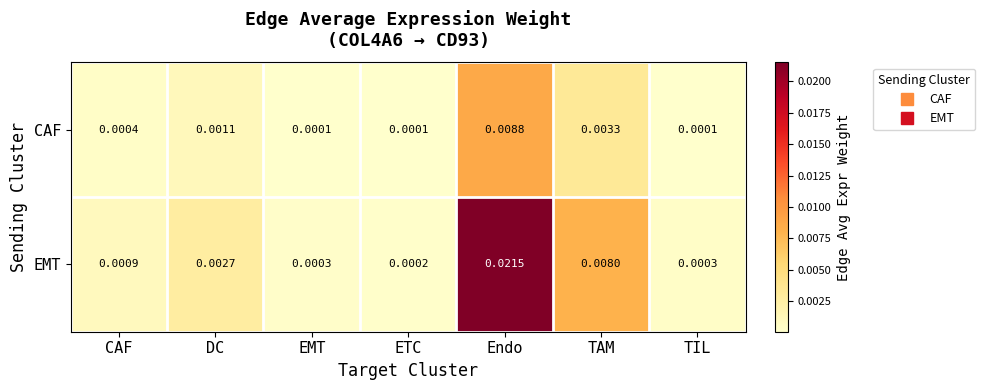

At which label does EMT reach its peak?

Endo